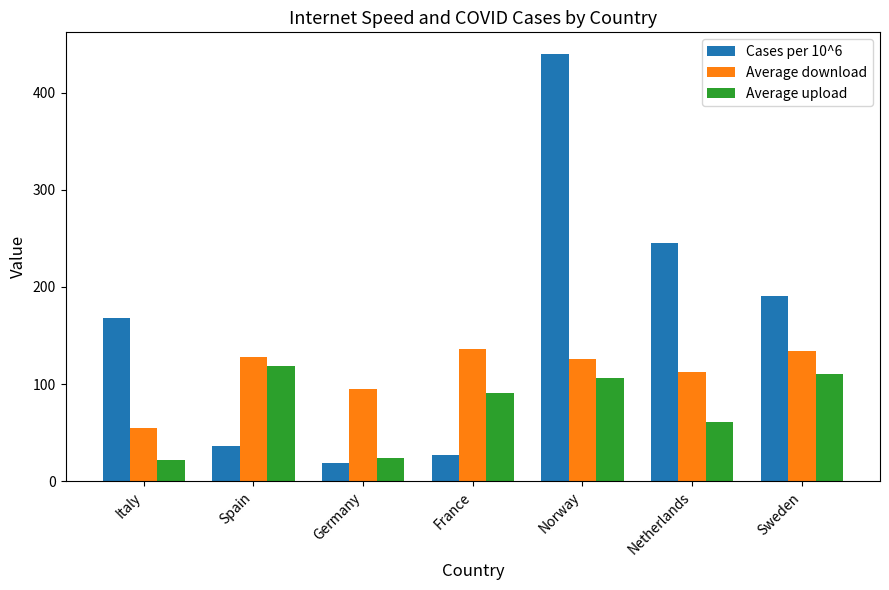

What is the highest value of the Average upload series?

118.2